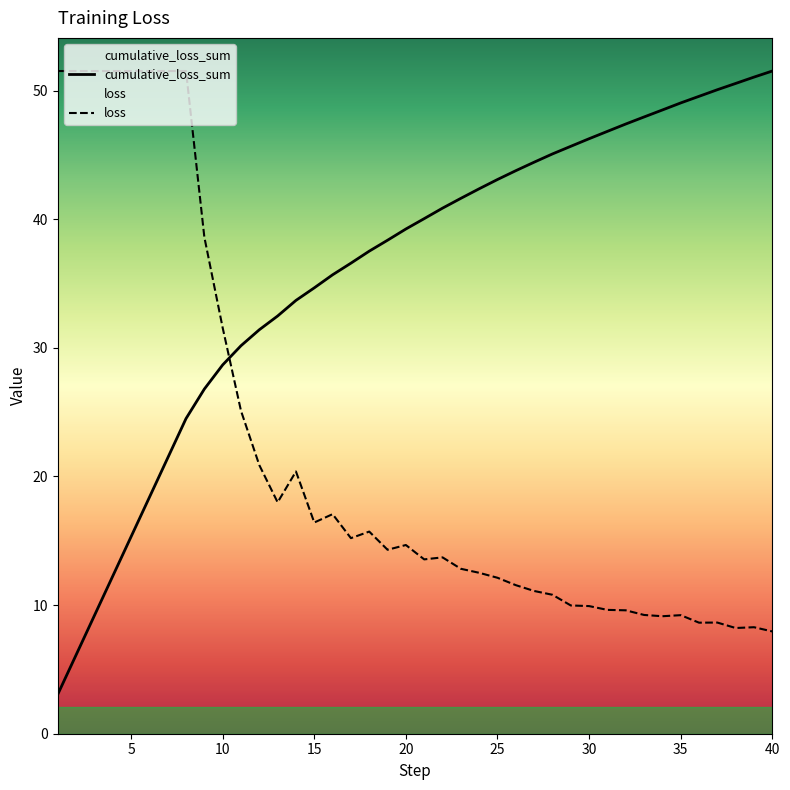

Count the number of data series in this chart.

2